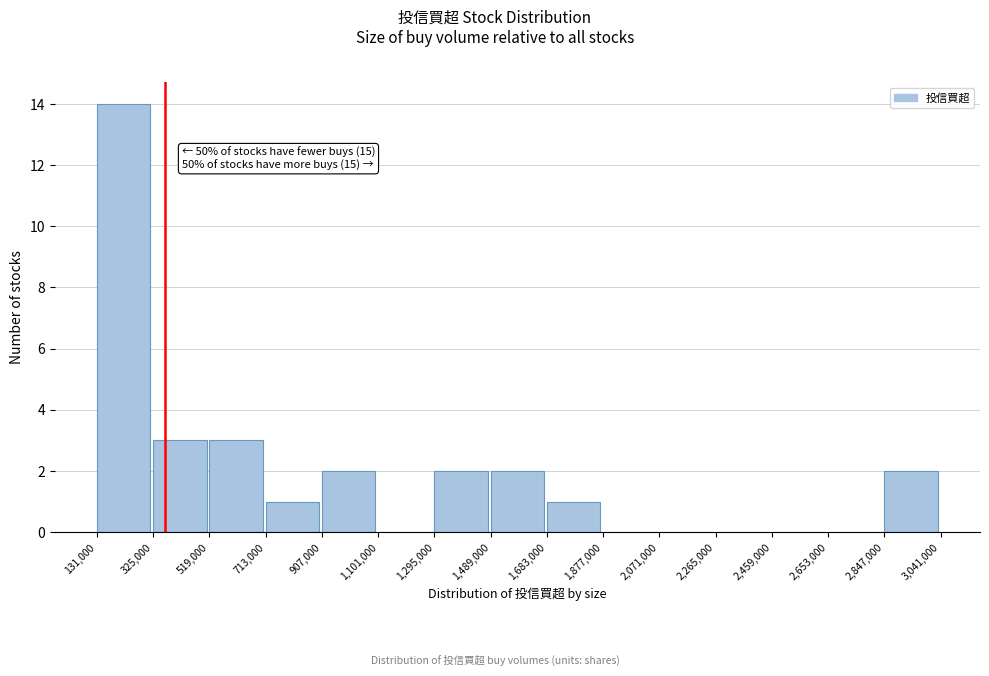

Over which range of the x-axis is the bar tallest?

131,000 to 325,000